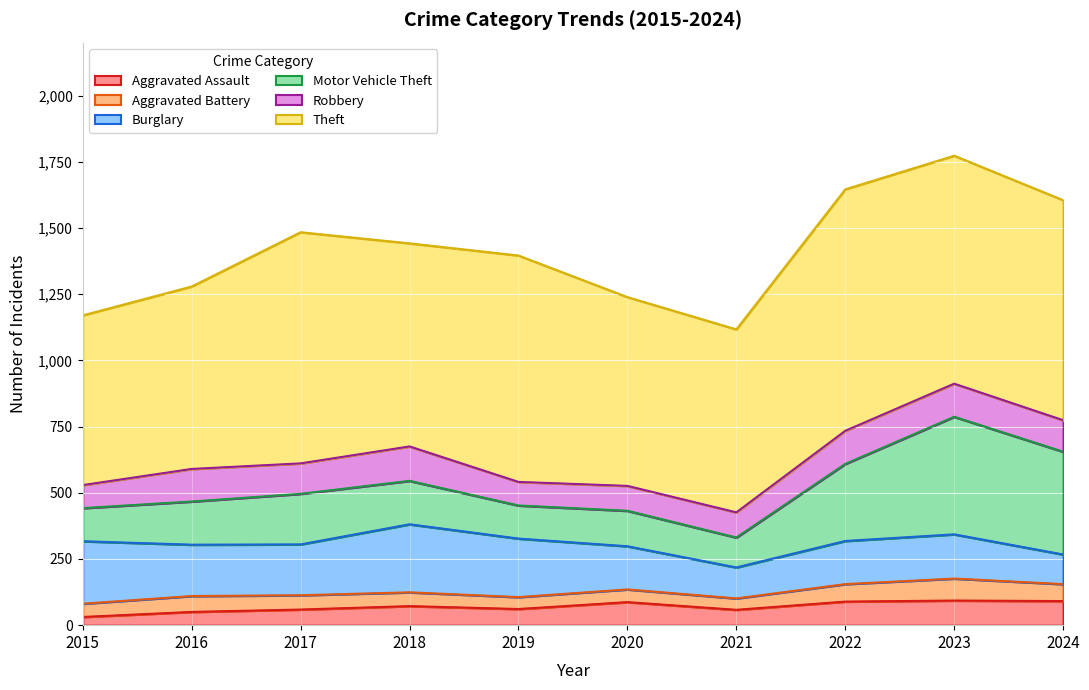

True or false: Robbery has a value of 119 at 2024.

True